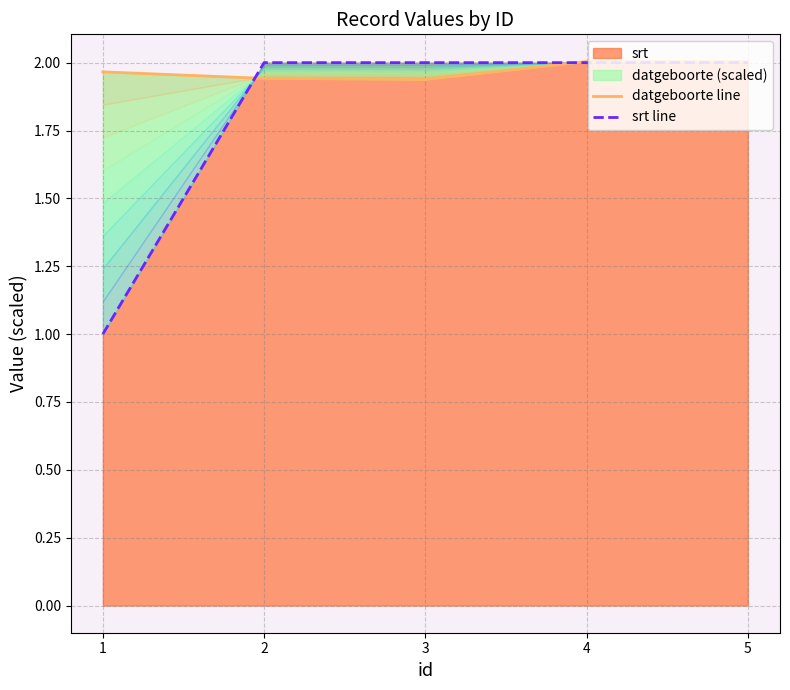

The value of srt at 5 is 3. True or false?

False